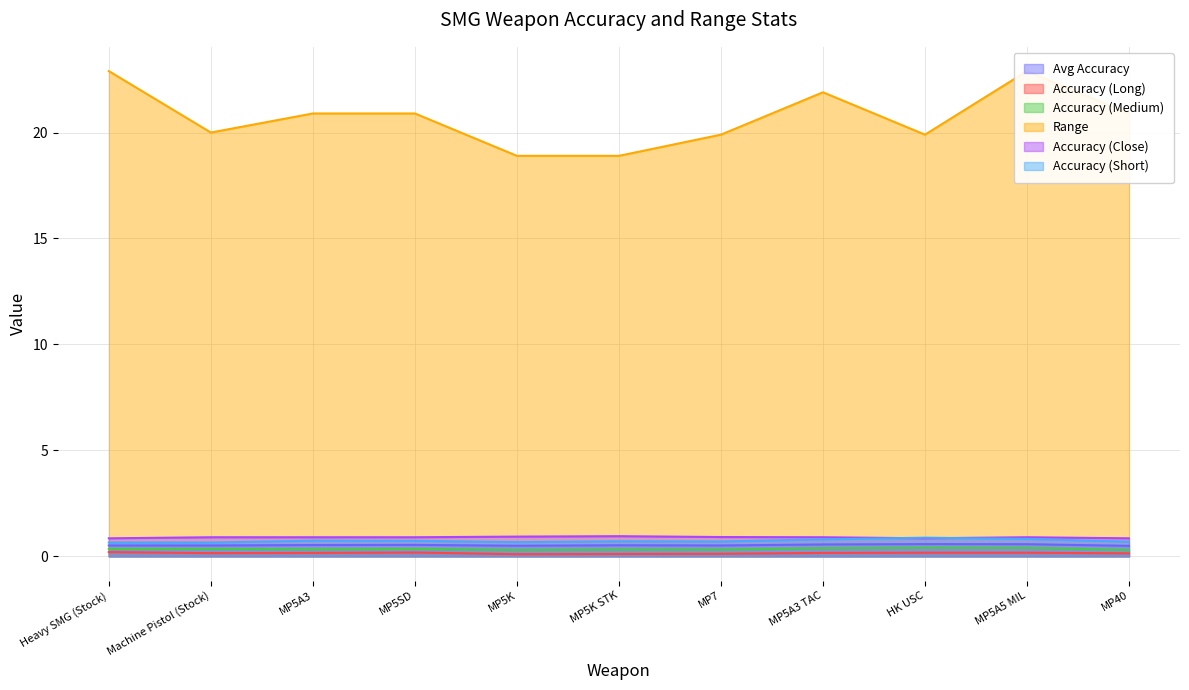

Which category has the highest value in the Range series?

Heavy SMG (Stock)